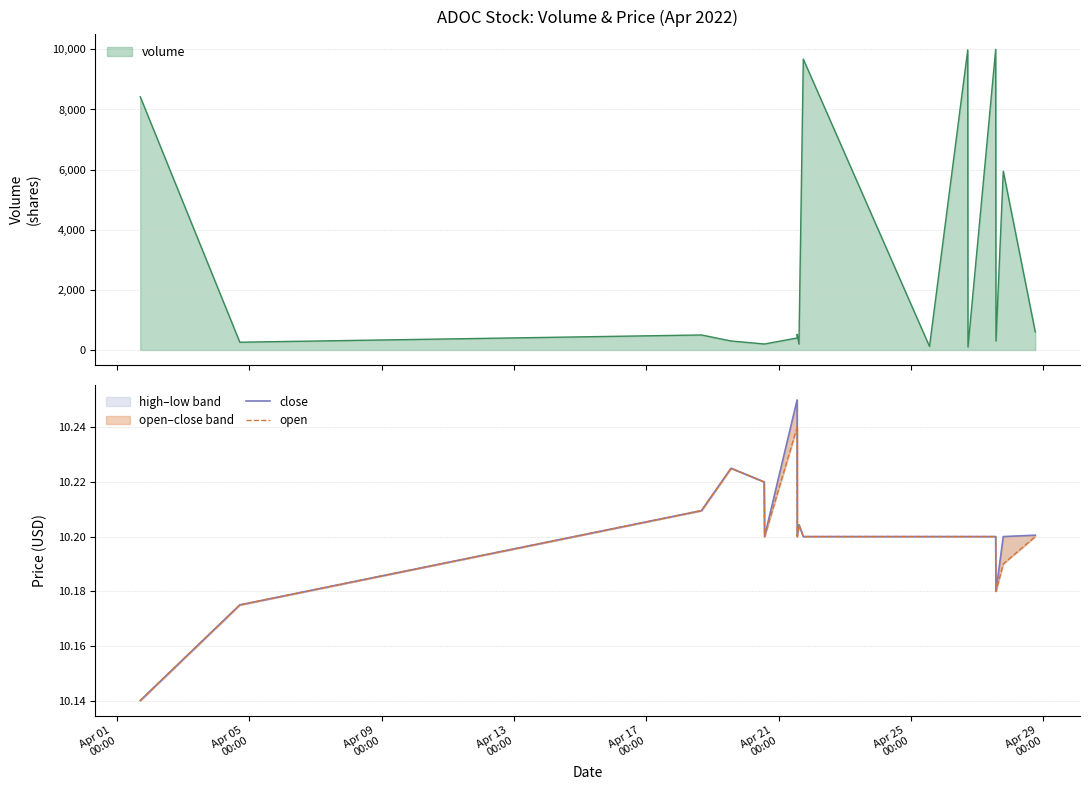

Where is close nearest to the value 10?

Apr 01
00:00